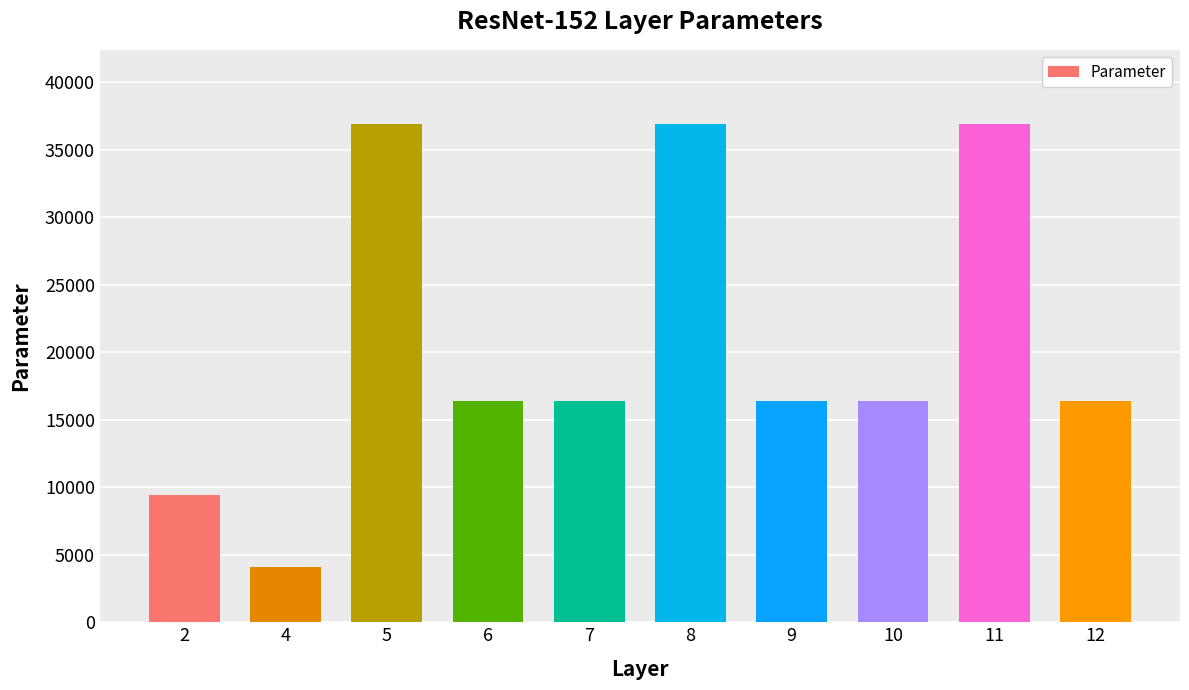

Read the value at 2, to the nearest 50.

9400